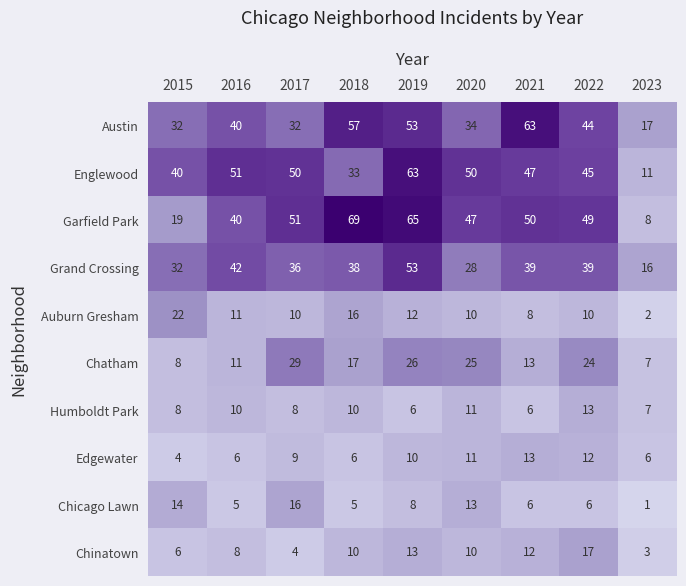

Between 2017 and 2019, which series saw the biggest shift?

Austin